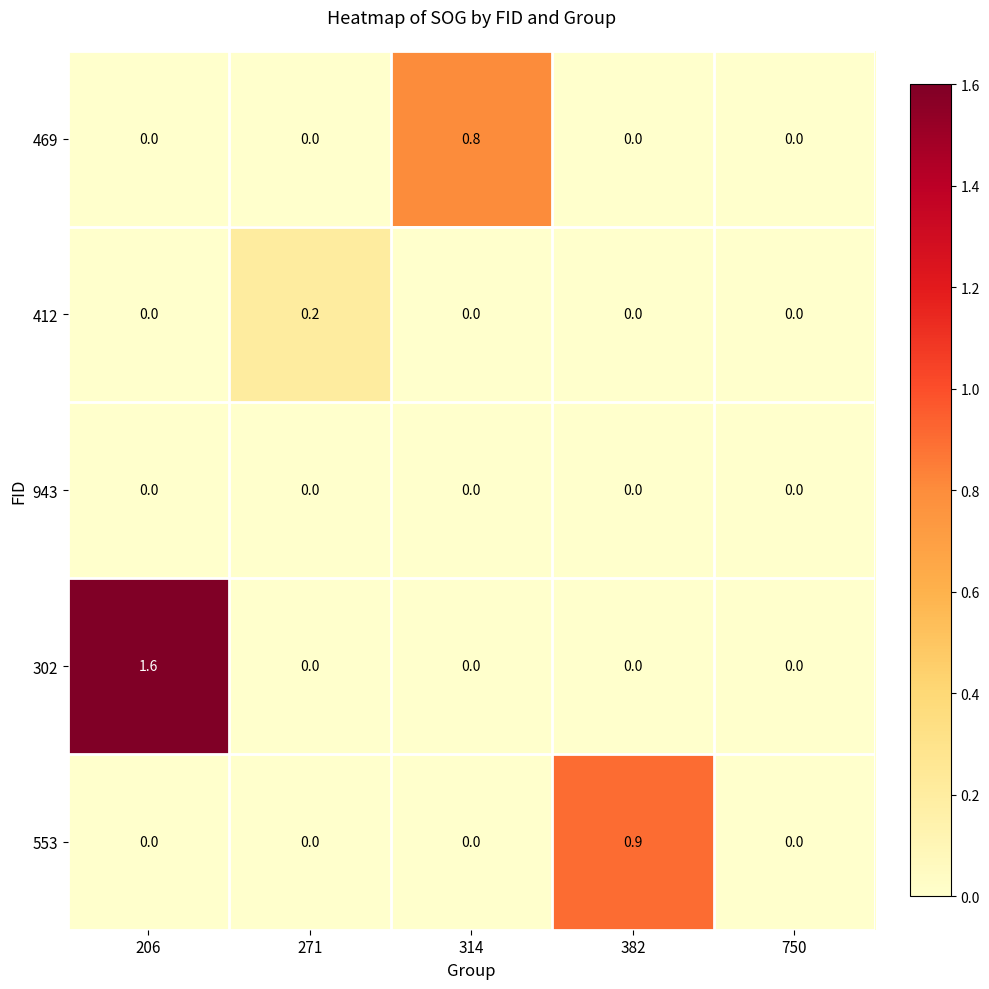

At which category is the sum across all series the highest?

206